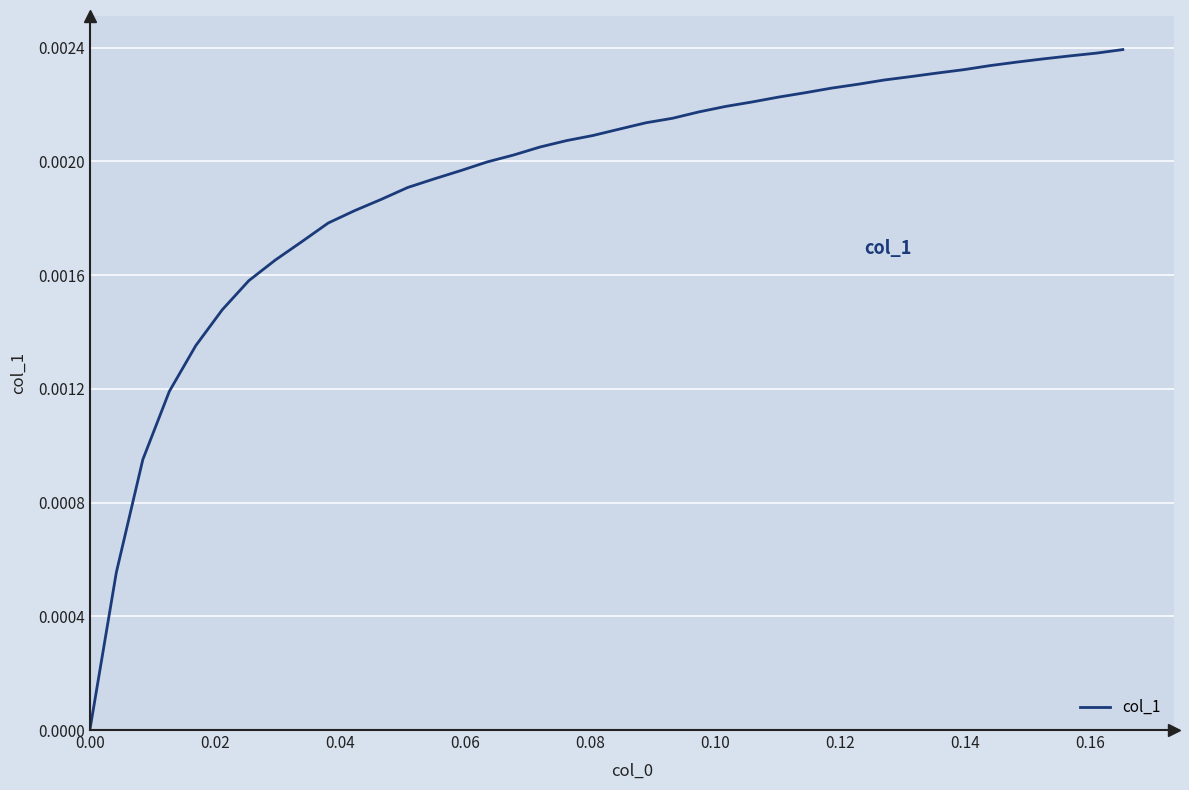

How many lines are shown in the chart?

1